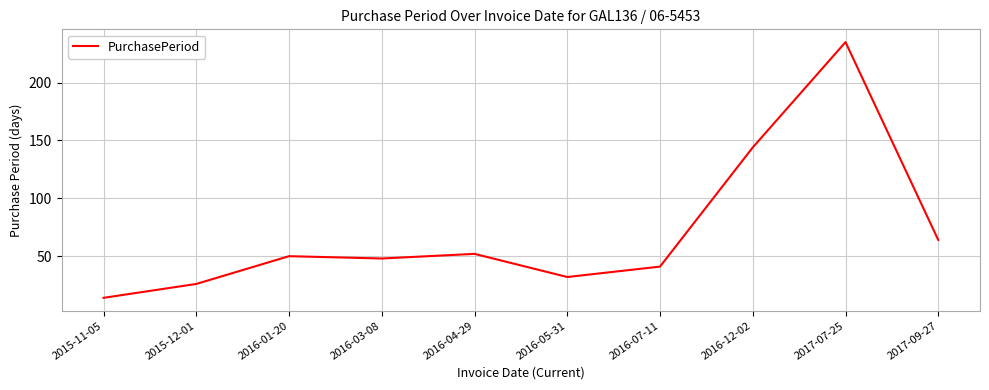

True or false: the data shows 26 at 2015-12-01.

True